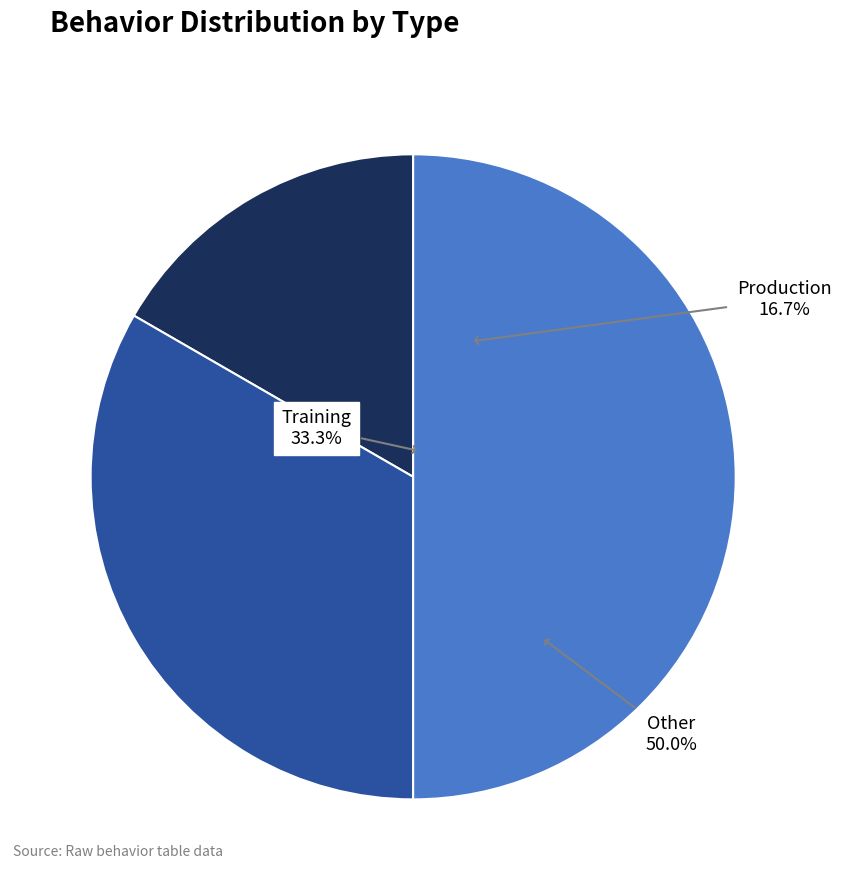

What percentage is the Production slice, to the nearest percent?

17%